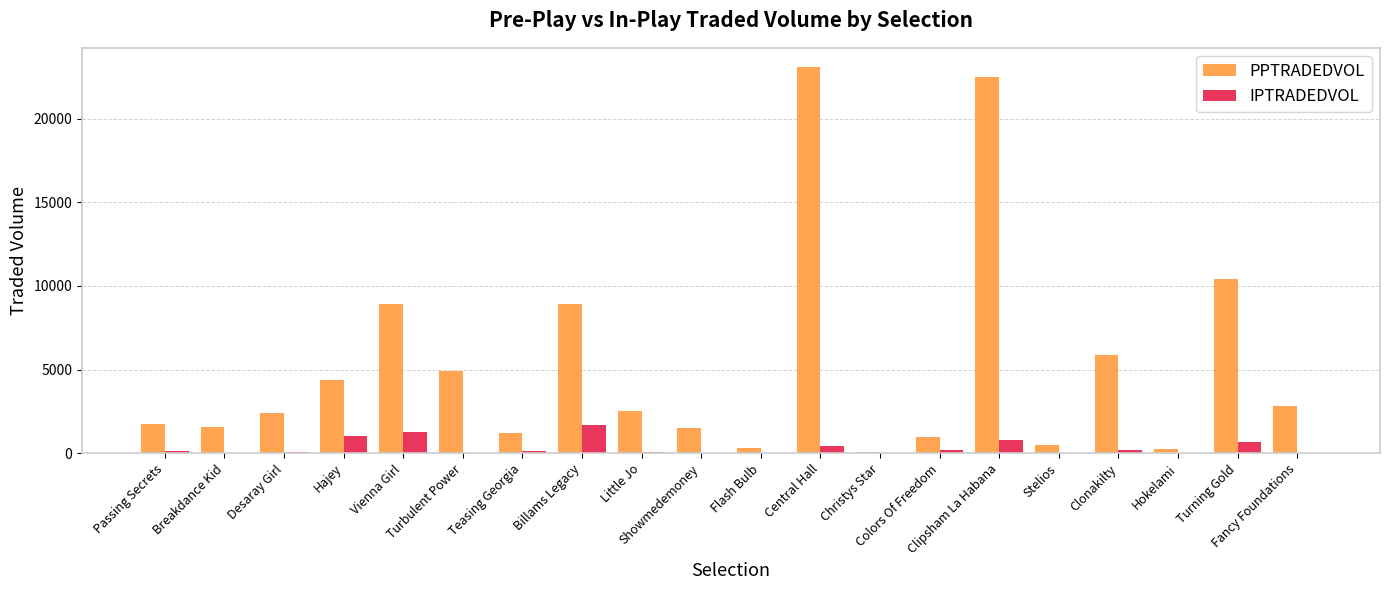

What is the sum of all PPTRADEDVOL values?

104917.1